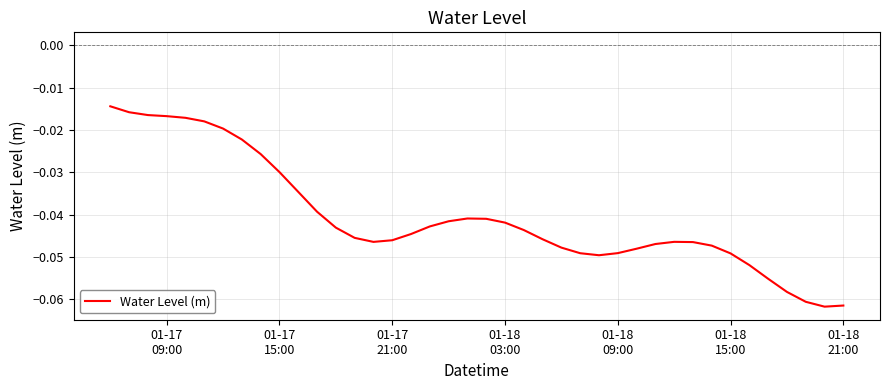

Is this an area chart (filled region under the line)?

No